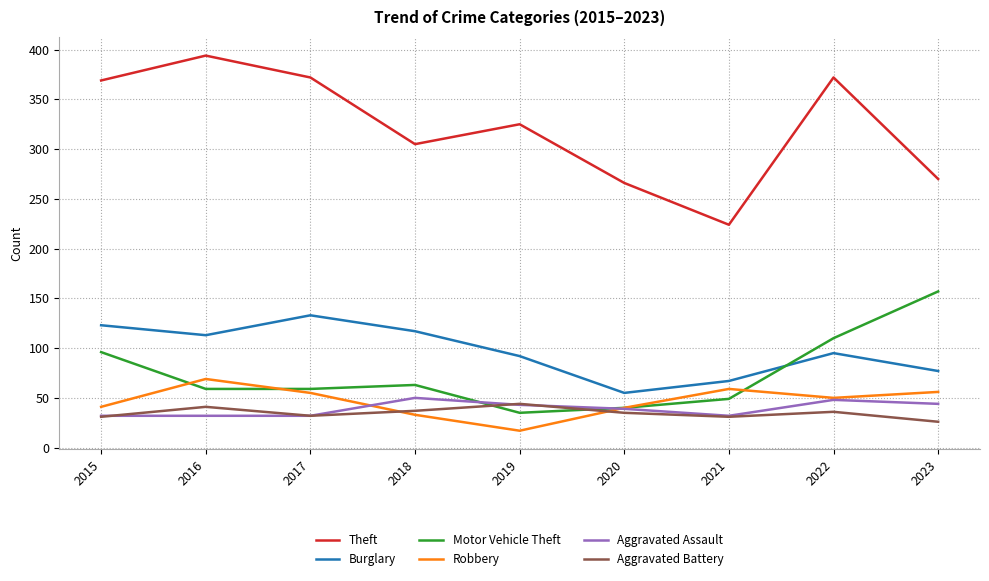

At how many categories does at least one series exceed 193?

9